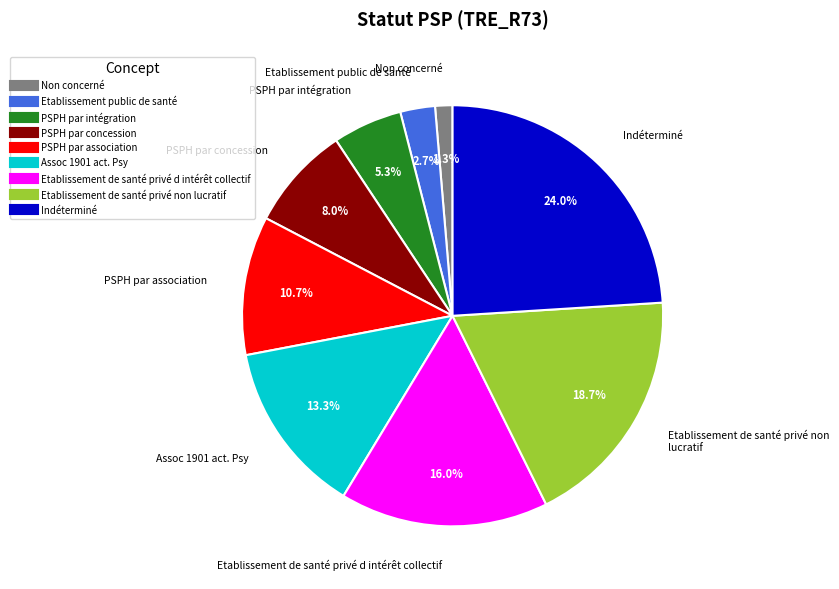

Rank the categories by value from lowest to highest.

Non concerné, Etablissement public de santé, PSPH par intégration, PSPH par concession, PSPH par association, Assoc 1901 act. Psy, Etablissement de santé privé d intérêt collectif, Etablissement de santé privé non lucratif, Indéterminé